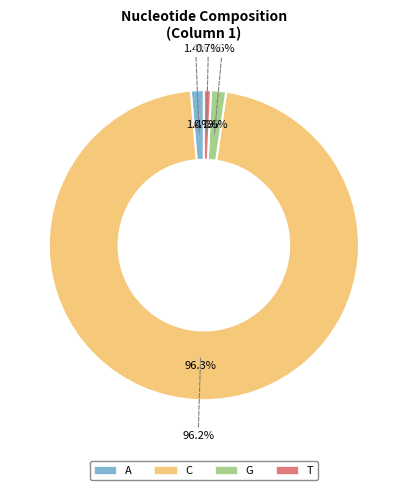

Count the number of slices in the pie.

4